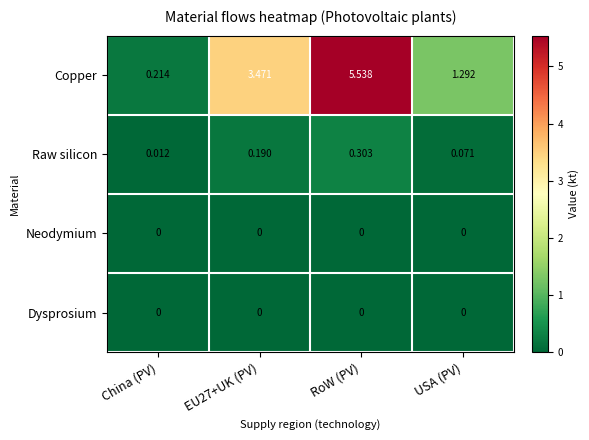

Between EU27+UK (PV) and RoW (PV), which series saw the biggest shift?

Copper